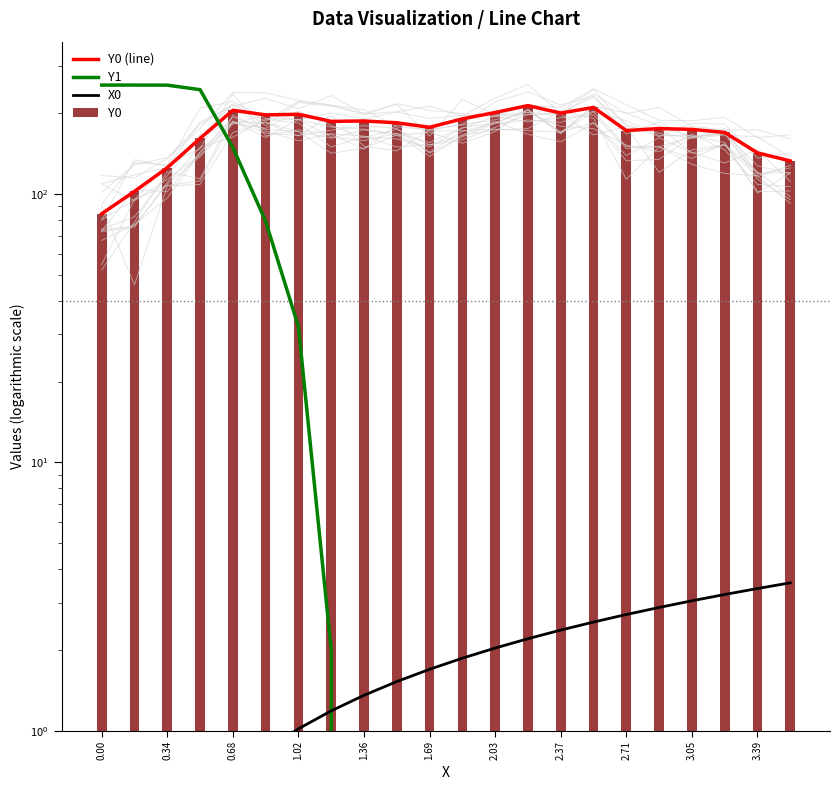

Rank the series by their maximum value, from lowest to highest.

X0, Y0 (line), Y0, Y1